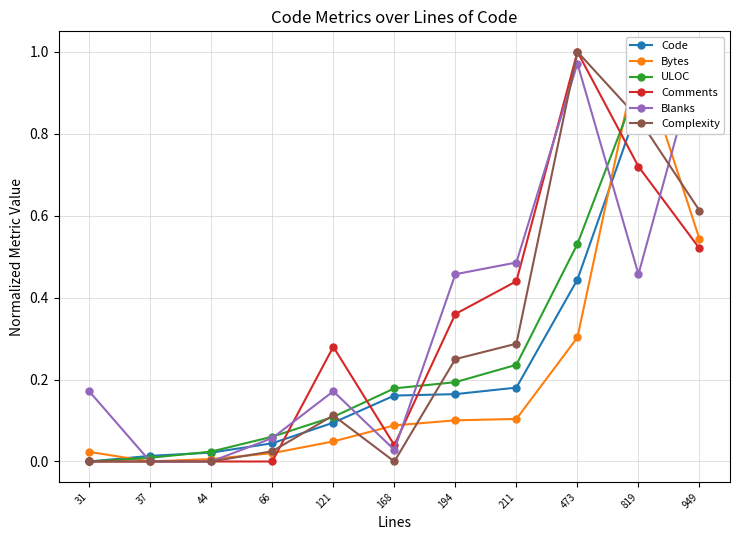

Which has a higher value, 949 or 37?

949